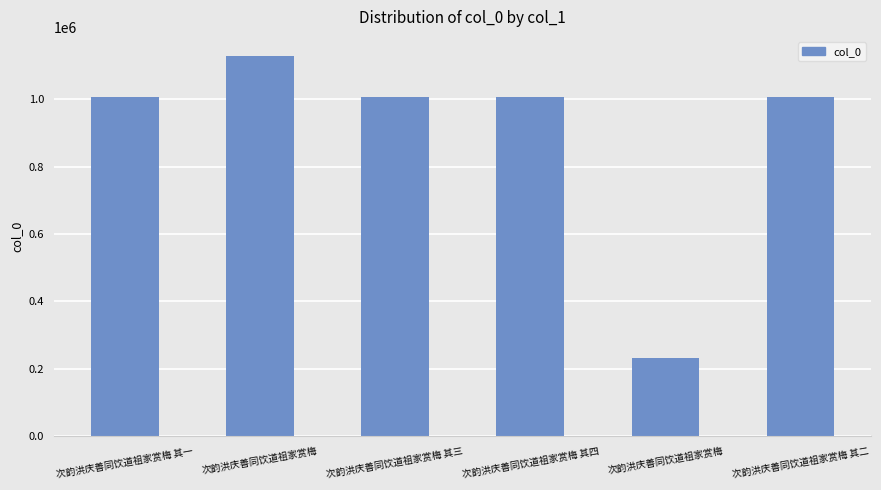

What is the label of the 1st bar from the right?

次韵洪庆善同饮道祖家赏梅 其二